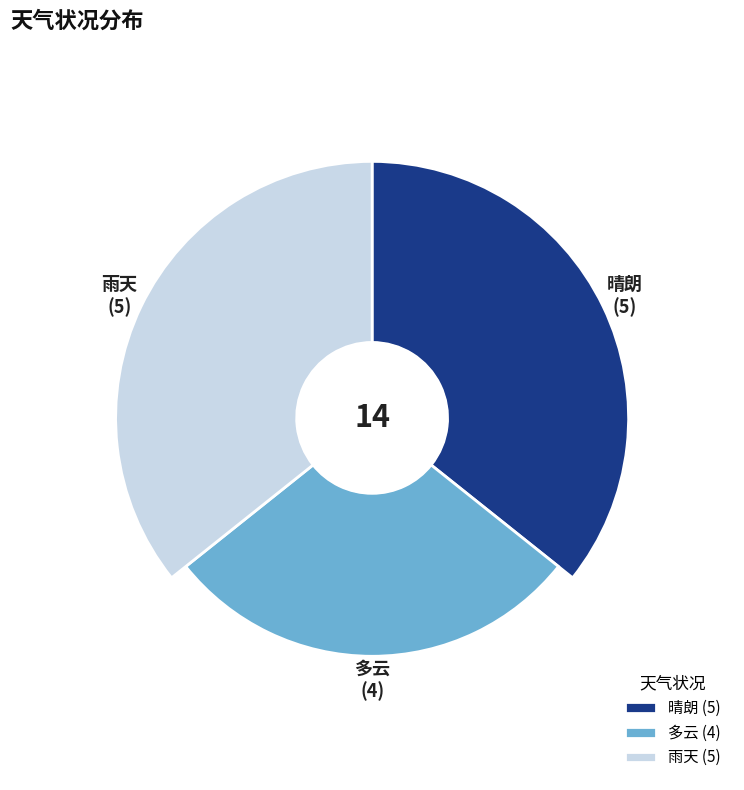

Which category has the smallest portion of the pie?

多云